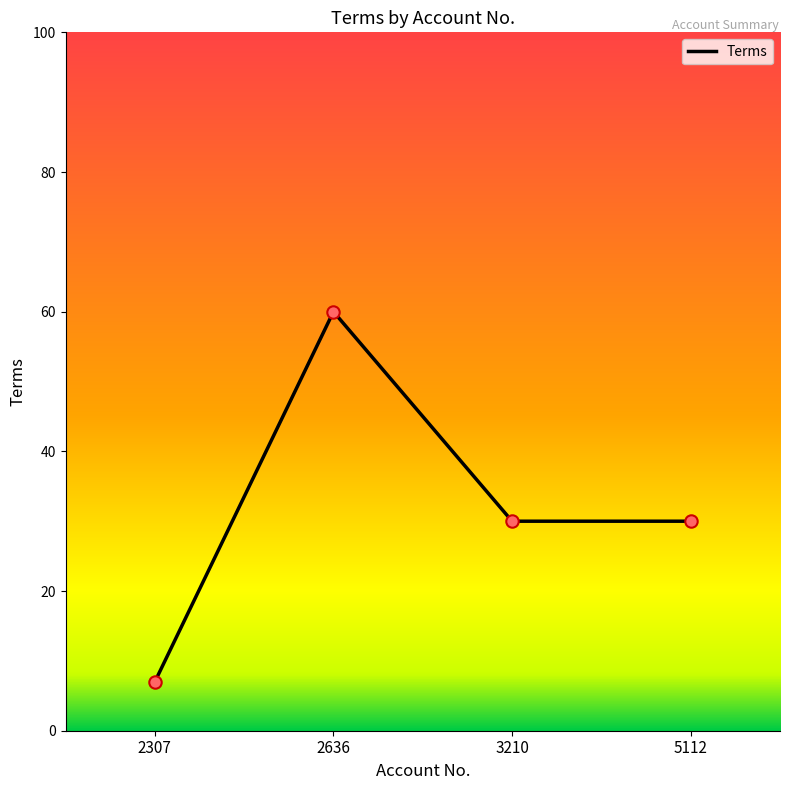

Which has a higher value, 2636 or 5112?

2636